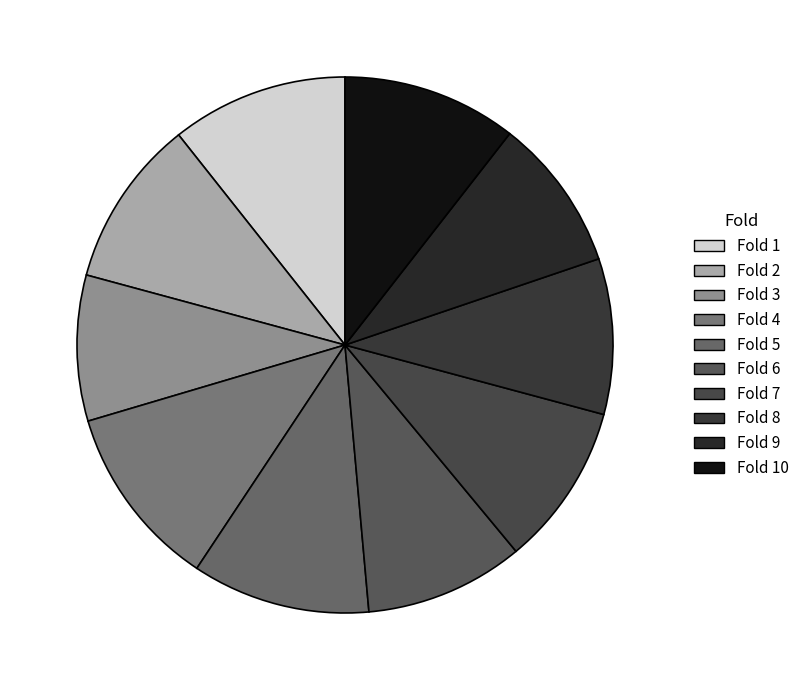

To the nearest percent, what percentage of the pie is Fold 1?

11%